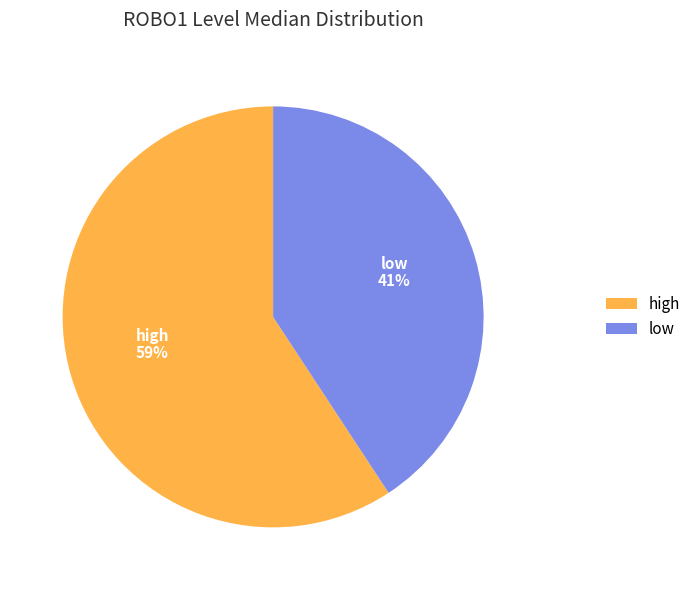

Does any single category account for the majority?

Yes